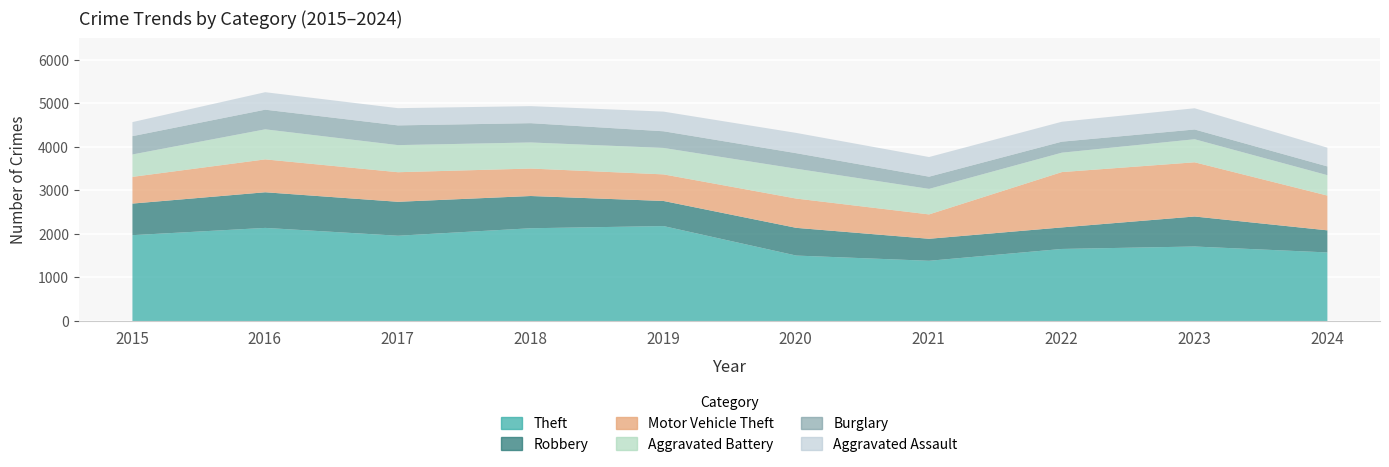

What is the sum of all Theft values?

18299